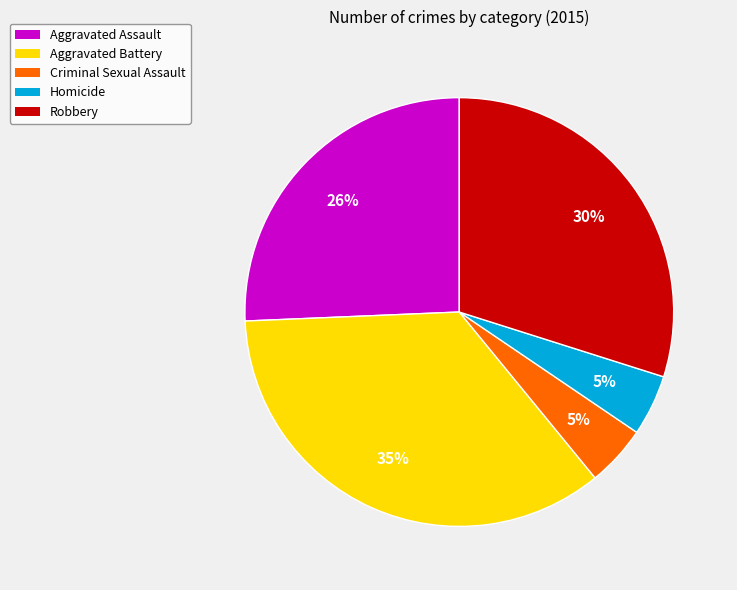

To the nearest percent, what is the average slice percentage?

20%